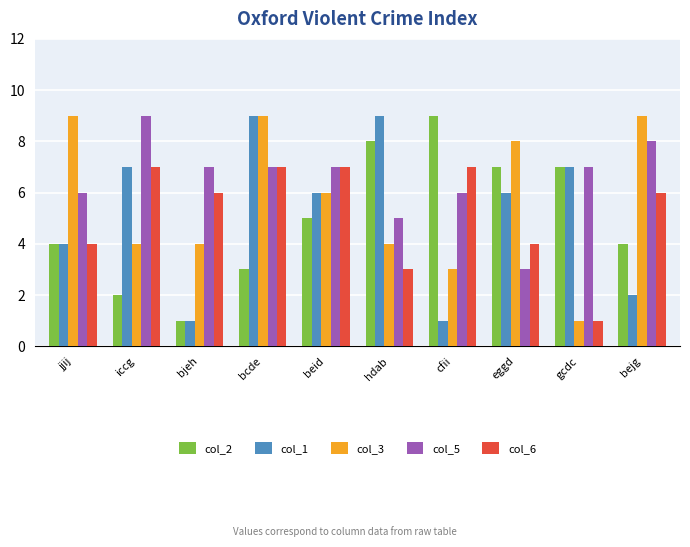

What is the label of the 2nd bar from the left?

iccg